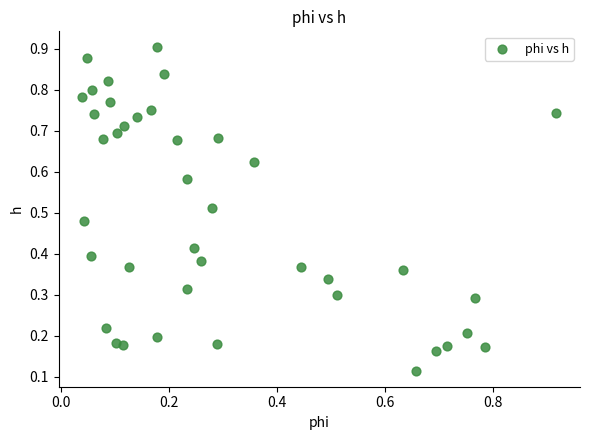

How many data points are displayed?

40